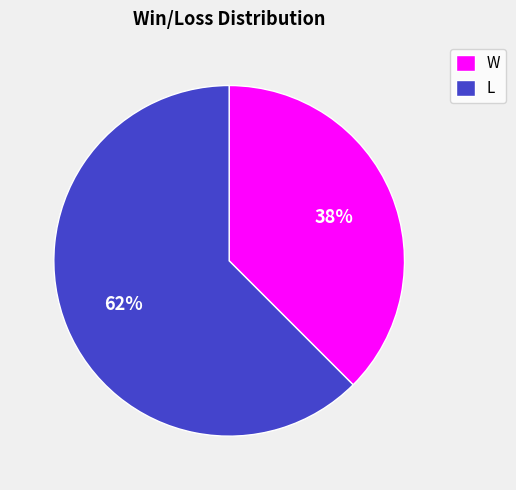

Which category accounts for the majority?

L